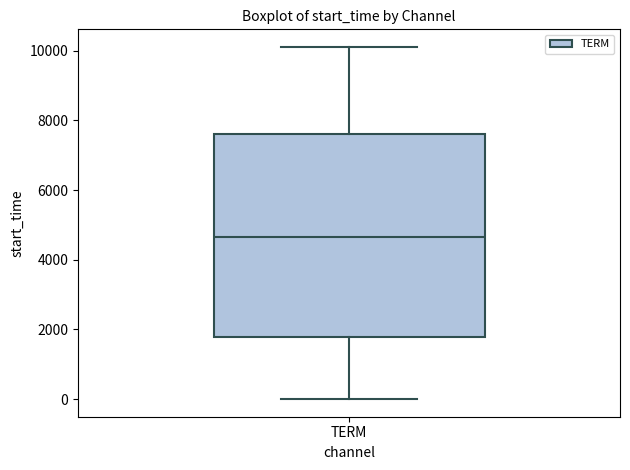

Where does the median line of the box for TERM sit on the y-axis? The values are not printed on the chart, so give them approximately, as read against the axis.

4600